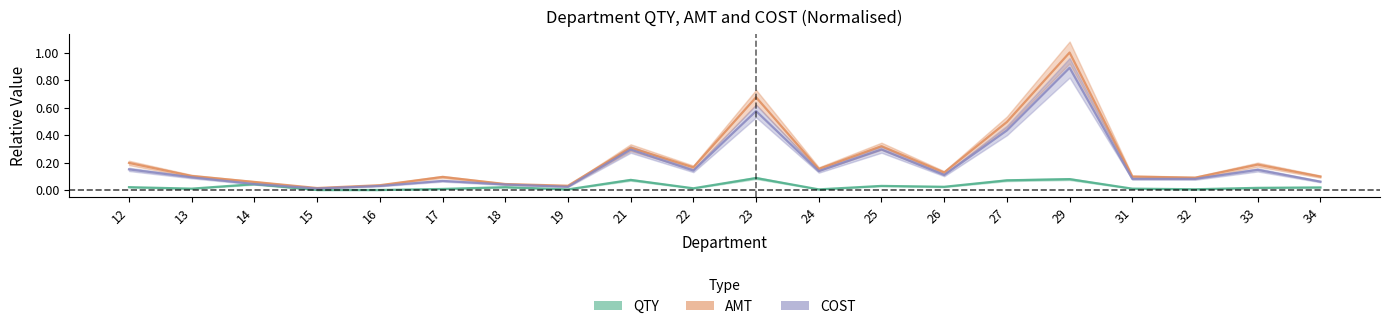

The COST series shows 0.0 at 16. True or false?

True